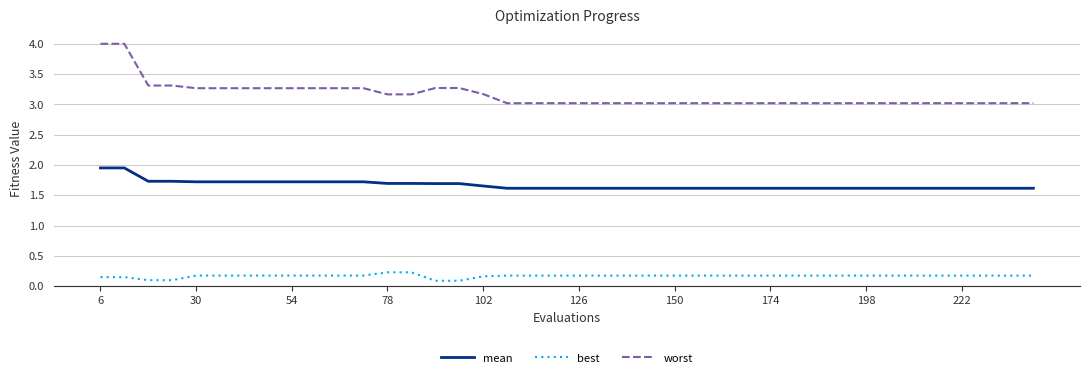

What is the difference between the second highest and minimum values in the mean series?

0.3